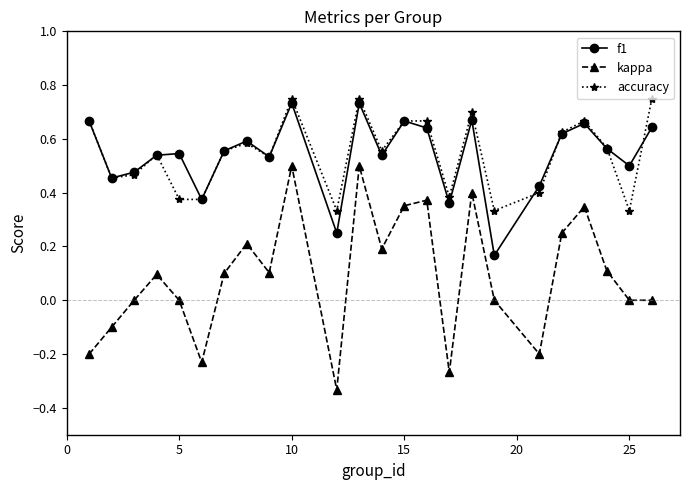

True or false: accuracy has more than 2 points higher than both neighbors.

True